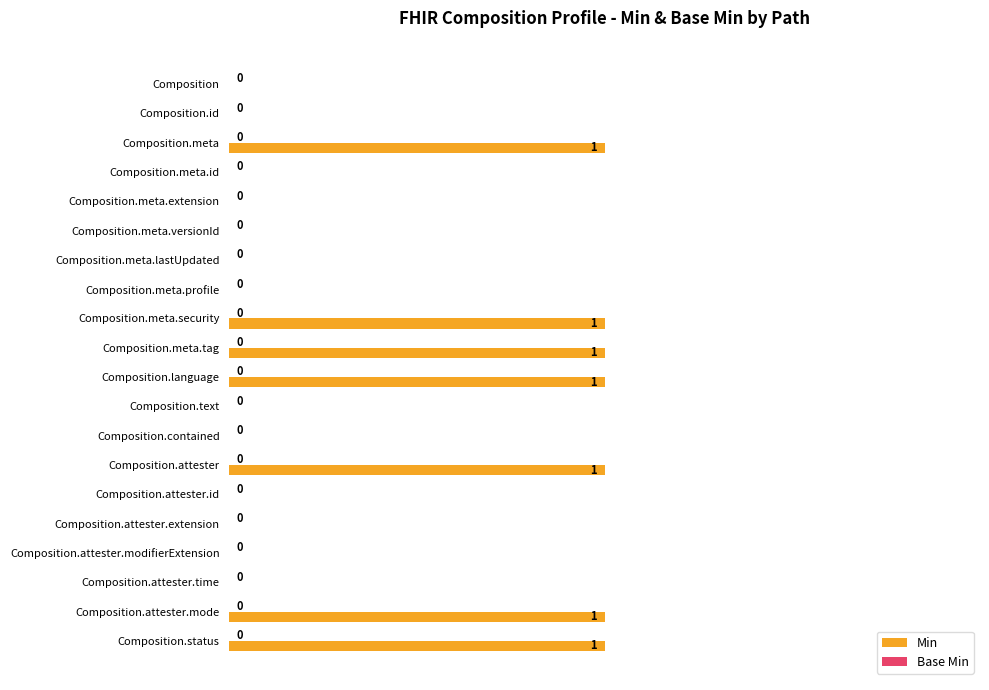

True or false: the data shows 1 at Composition.meta.

True